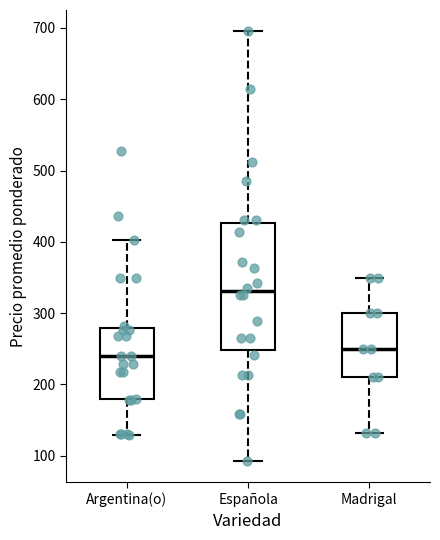

Reading left to right, transcribe this box plot: for each box, give where its median line is, the range the box spans, and where its two whiskers end, as read against the y-axis. The values are not printed on the chart, so give them approximately, as read against the axis.

Argentina(o): median 240, box 180 to 280, whiskers 130 to 400
Española: median 330, box 250 to 430, whiskers 90 to 700
Madrigal: median 250, box 210 to 300, whiskers 130 to 350